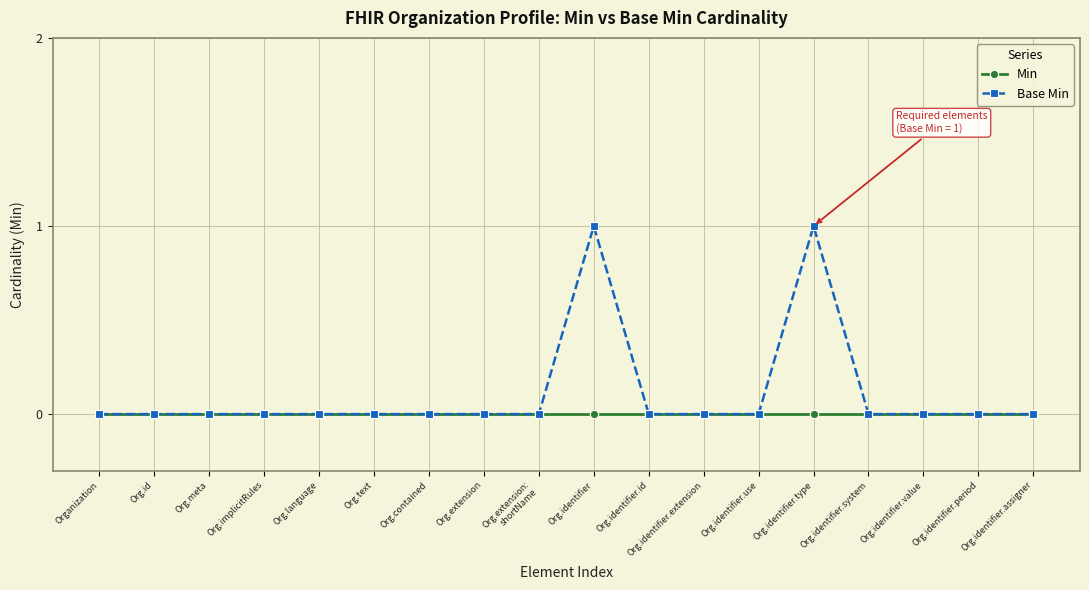

Is it true that Base Min equals 0 at Org.text?

True